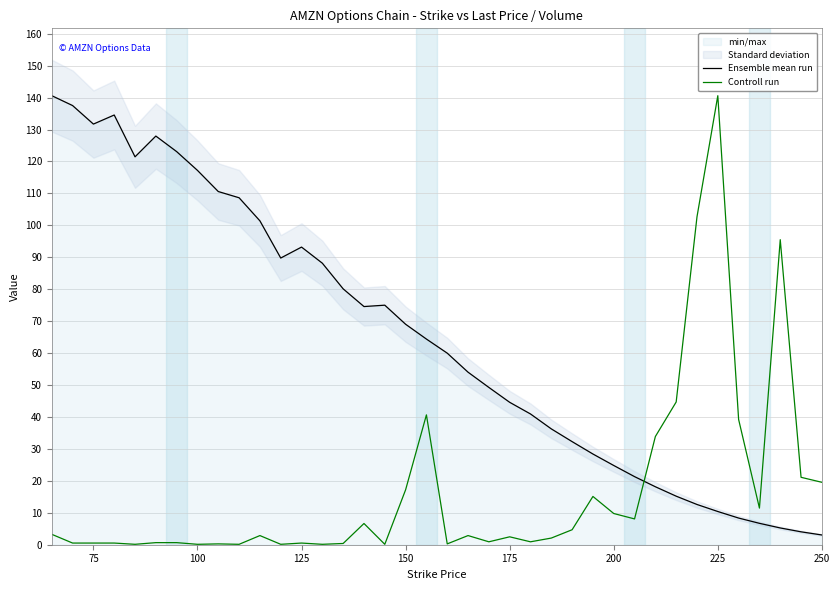

The Controll run series shows 0.9 at 200. True or false?

False